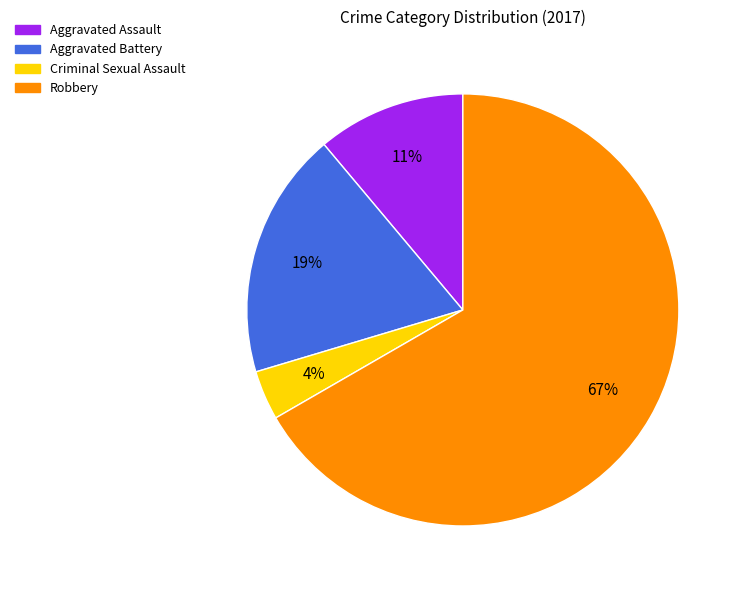

Do Aggravated Battery and Aggravated Assault together represent more than half of the pie?

No